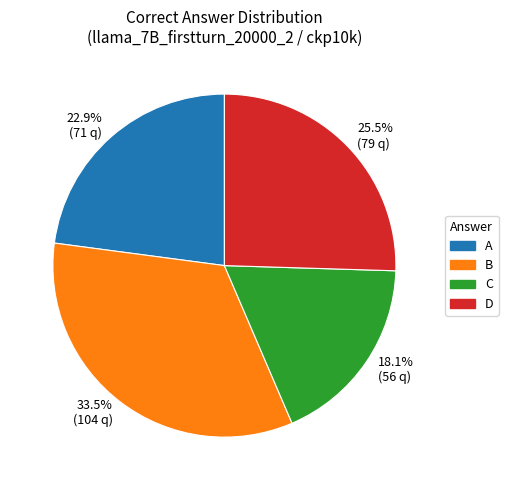

To the nearest percent, what is the average slice percentage?

25%